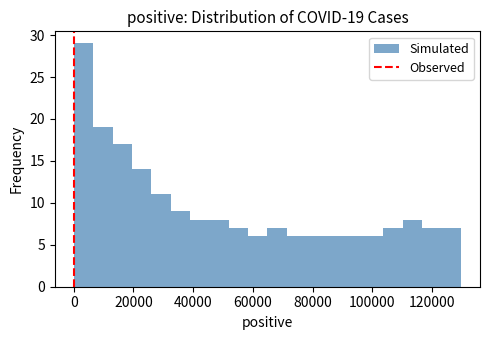

Read against the x-axis, roughly where is the centre of the tallest bar?

4000